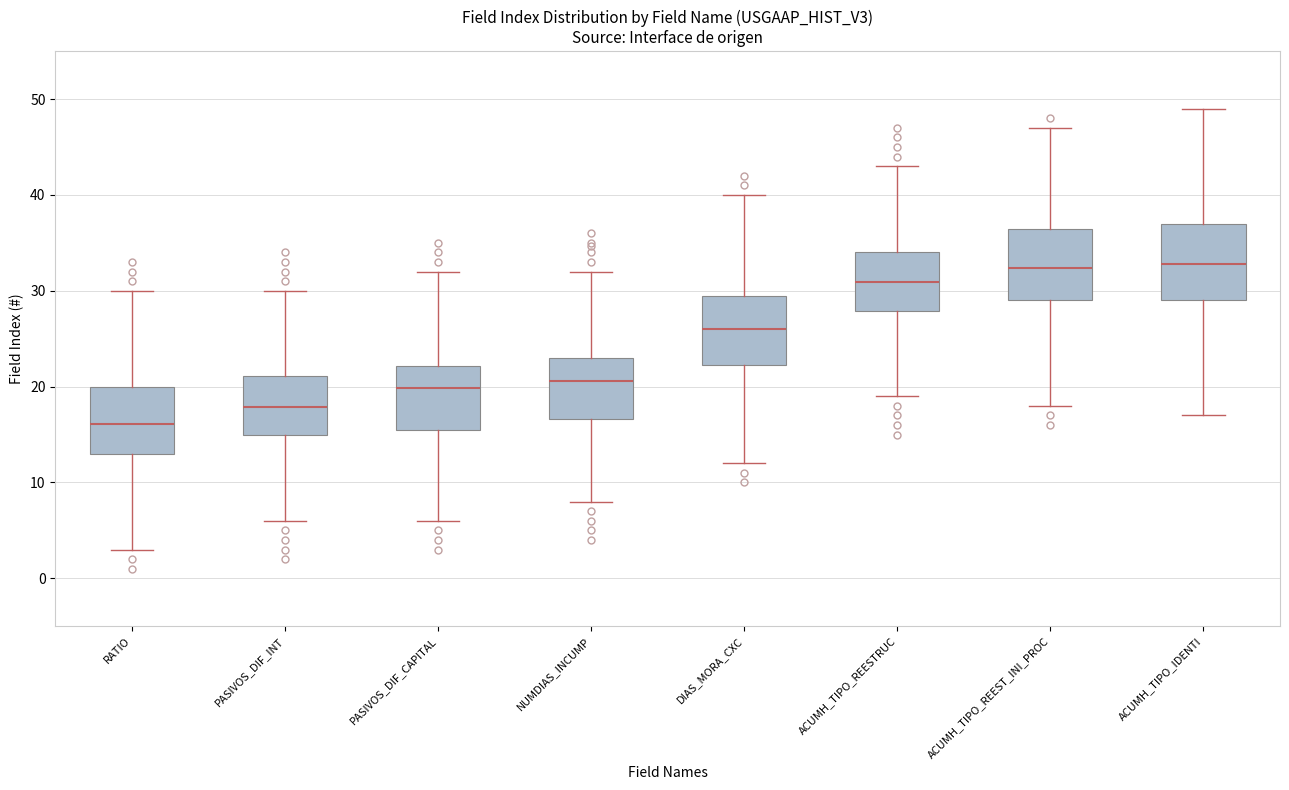

Which box's median line is the lowest?

RATIO